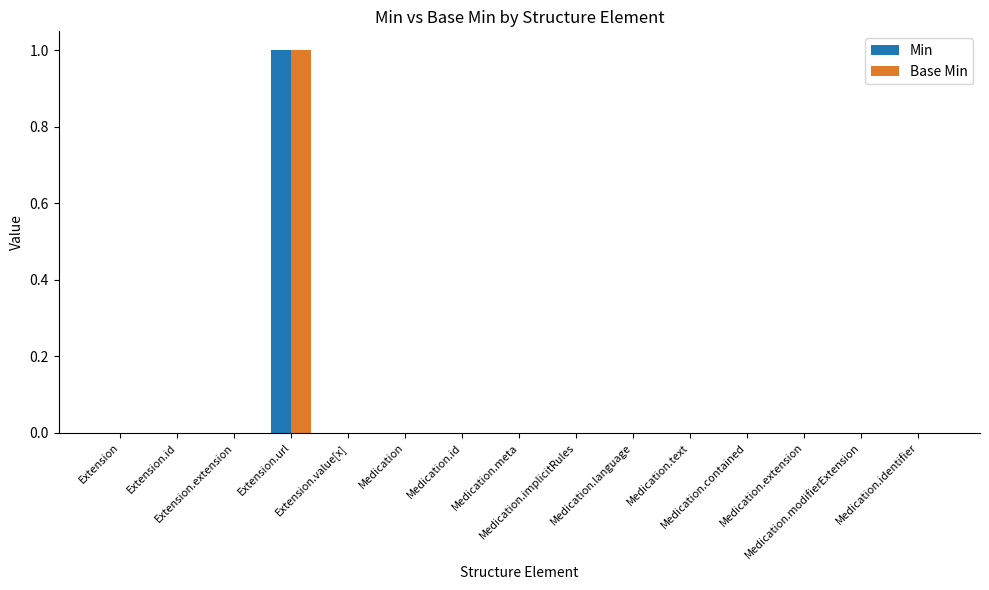

Reading left to right, list all the values displayed in this chart.

Min: 0	0	0	1	0	0	0	0	0	0	0	0	0	0	0
Base Min: 0	0	0	1	0	0	0	0	0	0	0	0	0	0	0